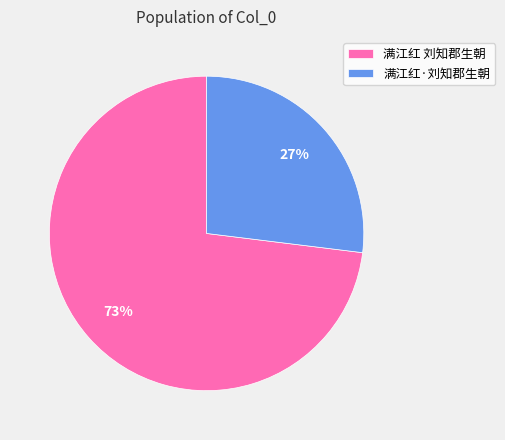

What is the smallest slice in the pie chart?

满江红·刘知郡生朝